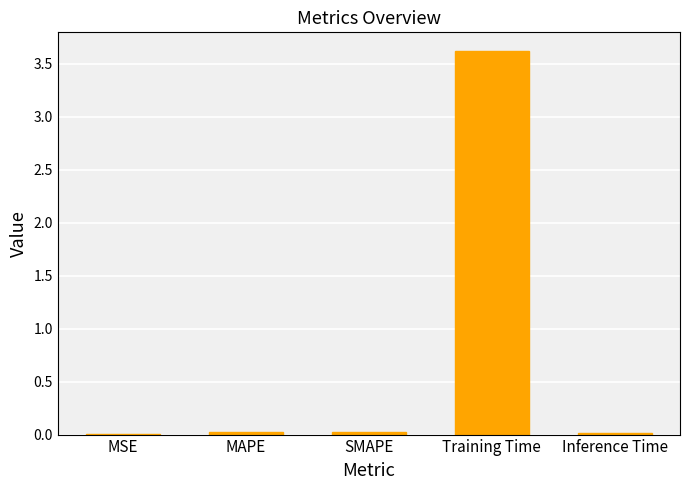

What is the sum of all values?

3.7